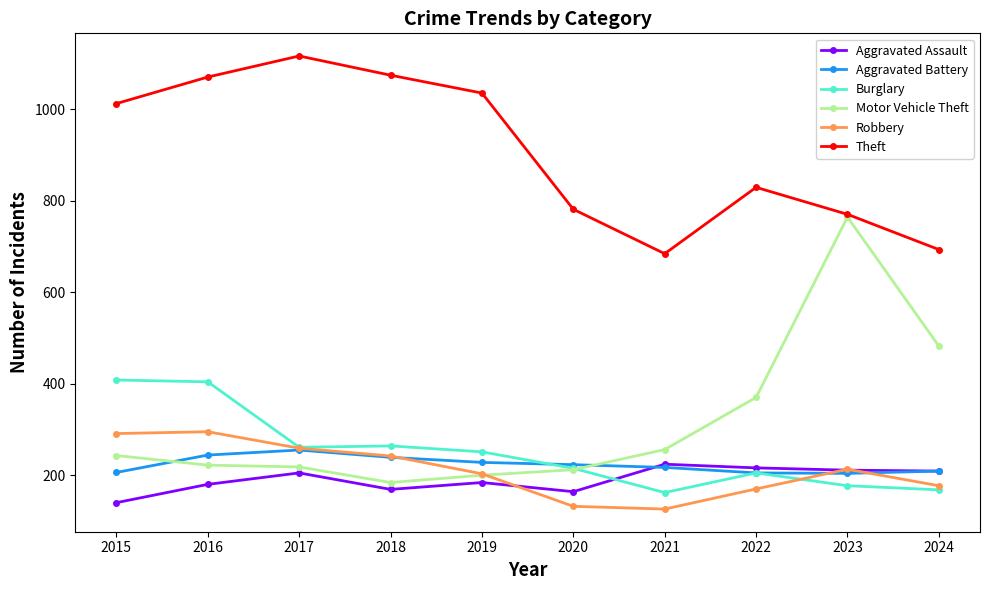

True or false: Burglary has more than 0 points higher than both neighbors.

True